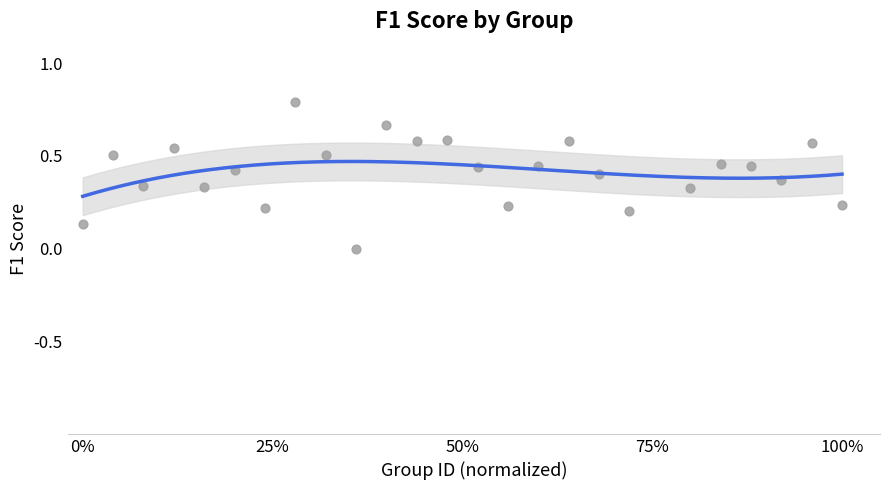

What is the range of X values (max minus min)?

1.0